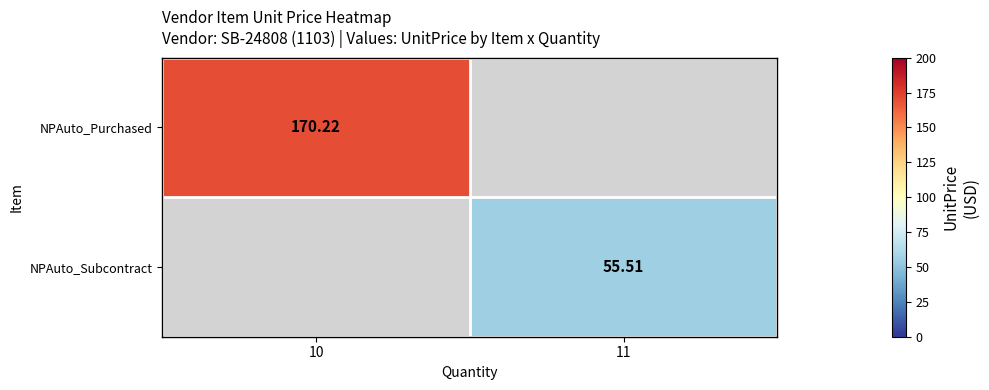

At how many categories does at least one series exceed 57?

1